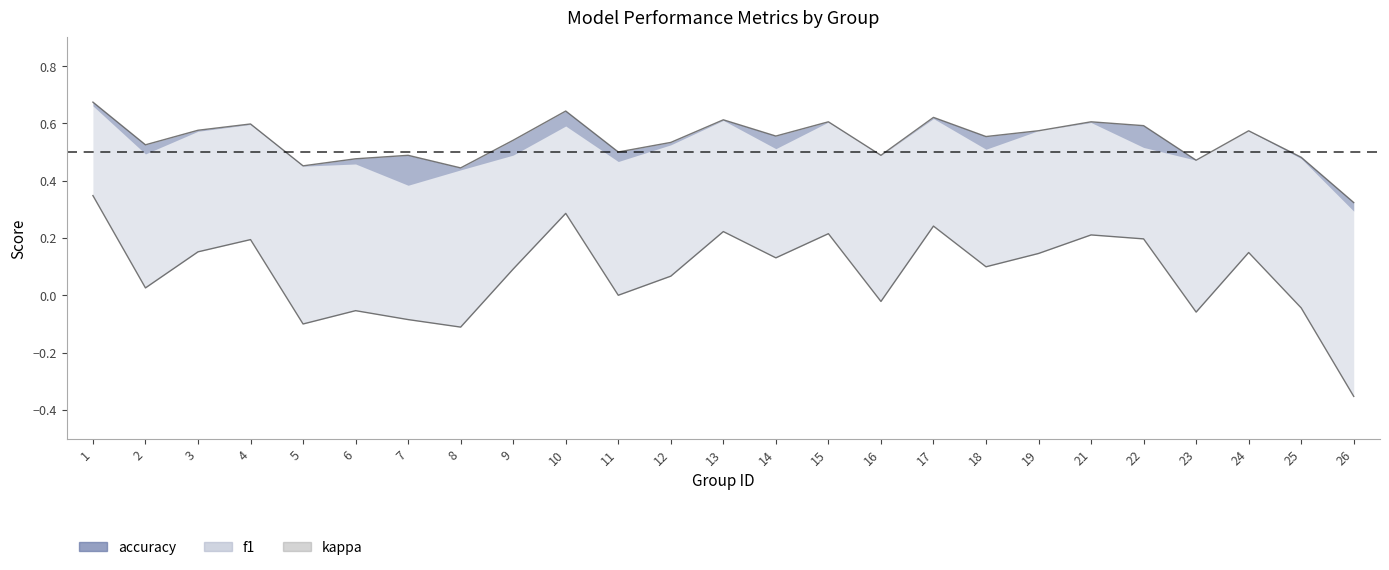

Between 9 and 12, which series saw the biggest shift?

kappa